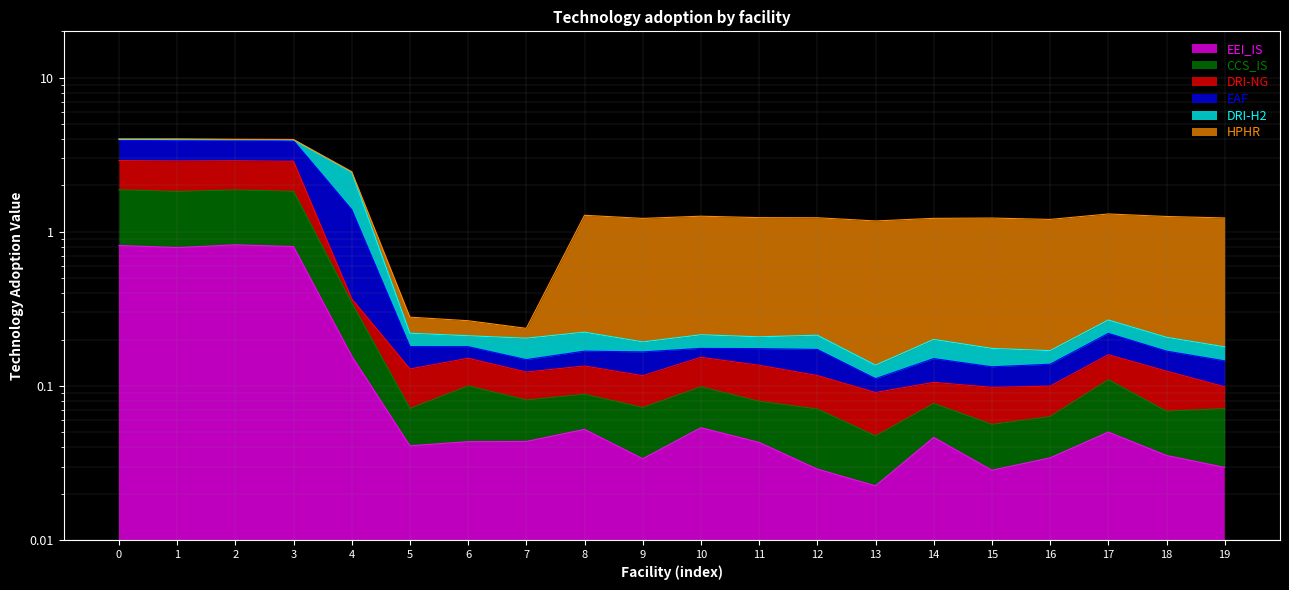

Does the chart display data point markers on the line(s)?

No